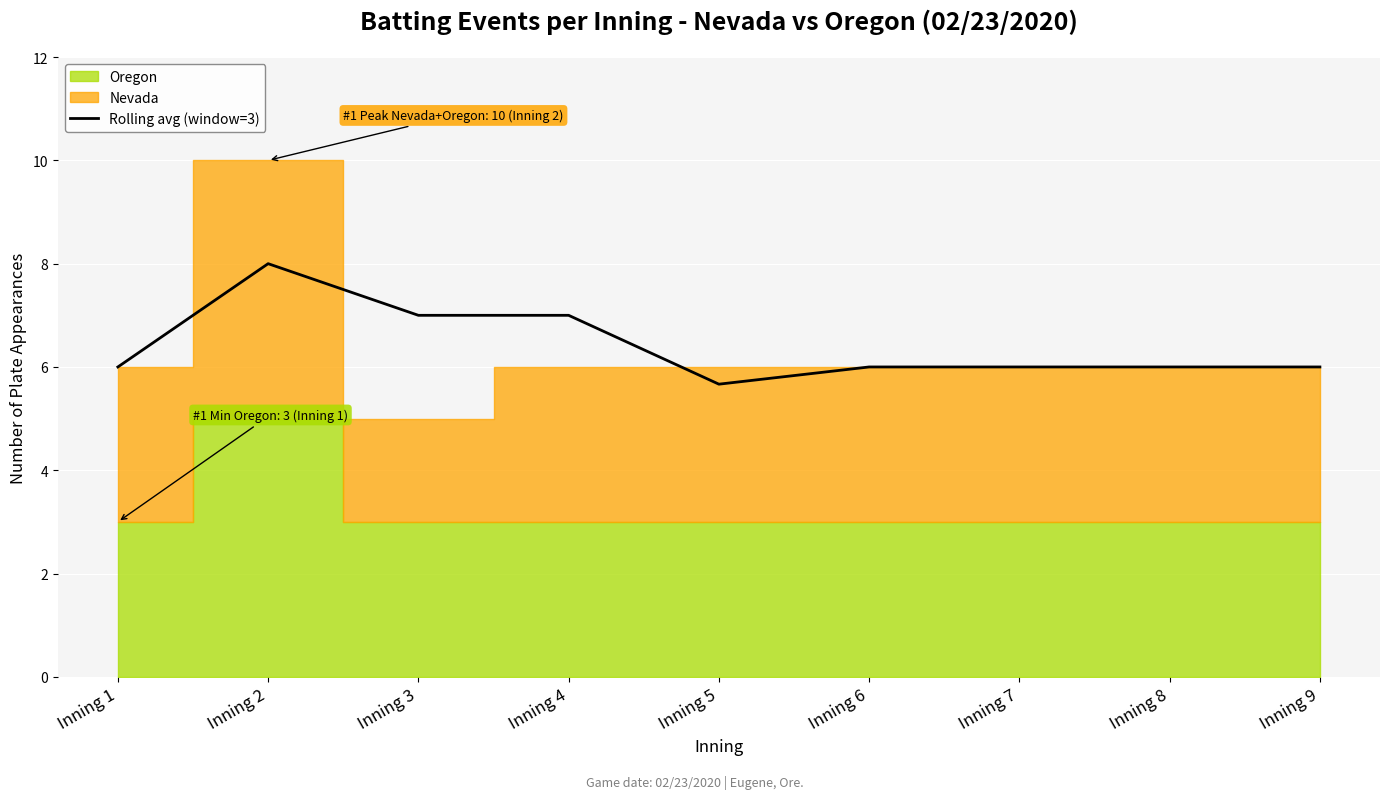

How many lines are shown in the chart?

1